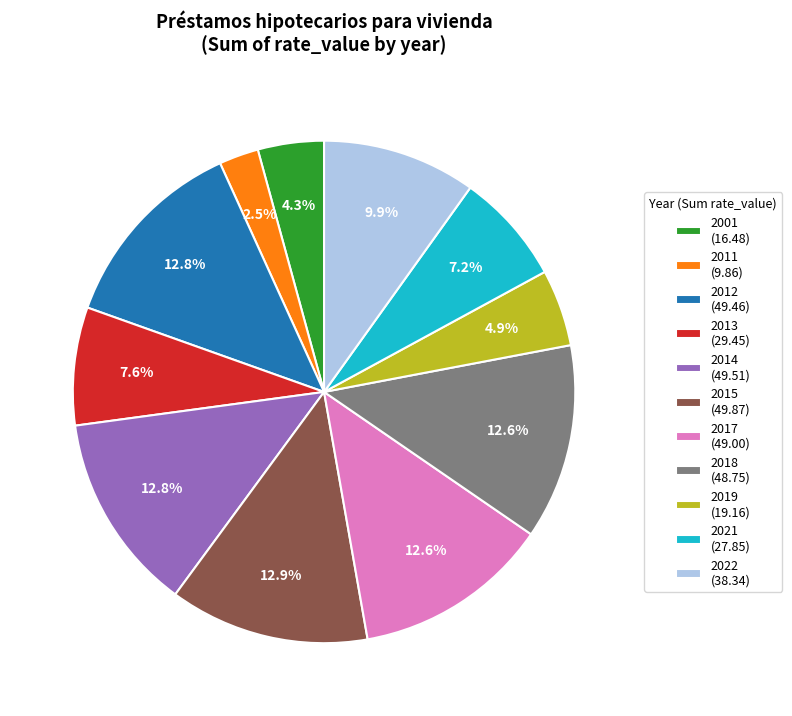

What is the ratio of the value at 2015 to the value at 2022?

1.3